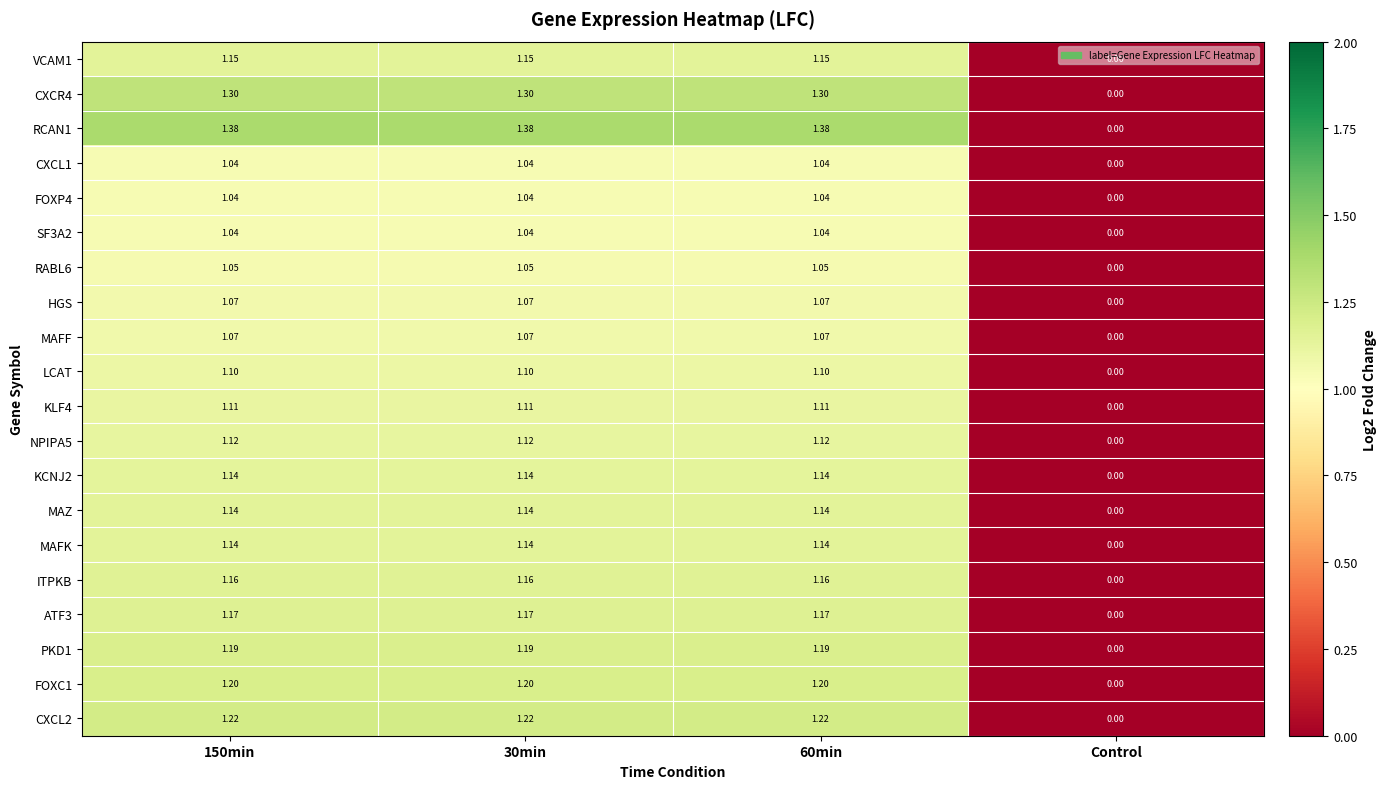

Where is FOXC1 nearest to the value 0?

Control